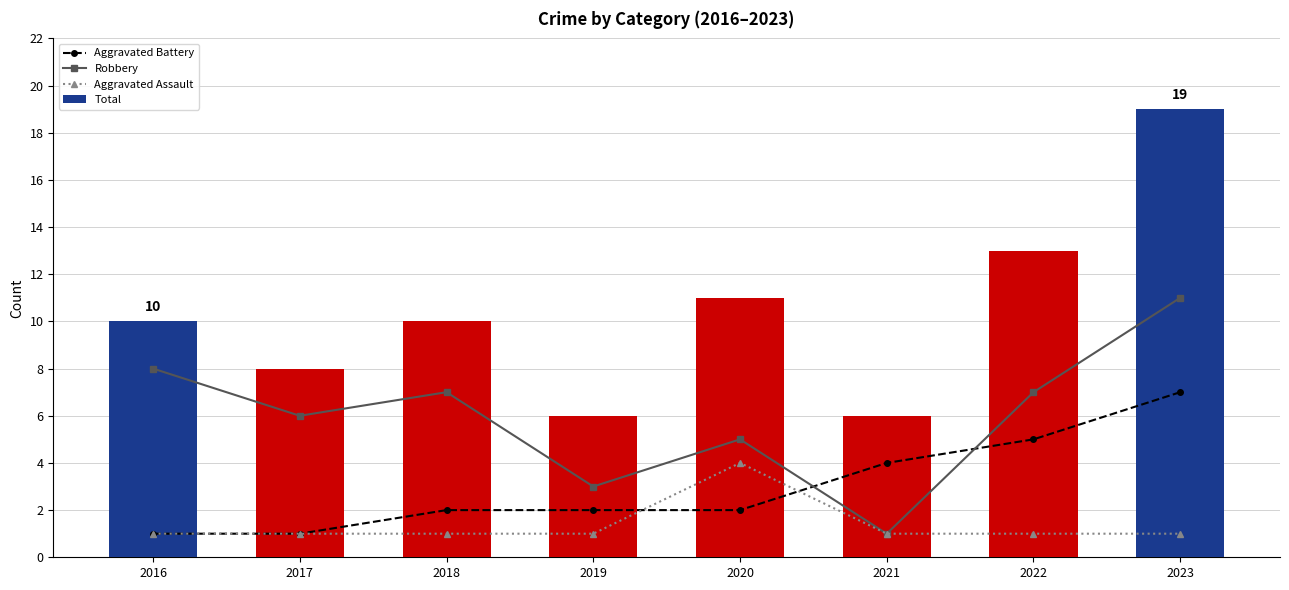

Reading left to right, transcribe all the data shown in this chart.

Aggravated Battery: 2016=1	2017=1	2018=2	2019=2	2020=2	2021=4	2022=5	2023=7
Robbery: 2016=8	2017=6	2018=7	2019=3	2020=5	2021=1	2022=7	2023=11
Aggravated Assault: 2016=1	2017=1	2018=1	2019=1	2020=4	2021=1	2022=1	2023=1
Total: 2016=10	2017=8	2018=10	2019=6	2020=11	2021=6	2022=13	2023=19